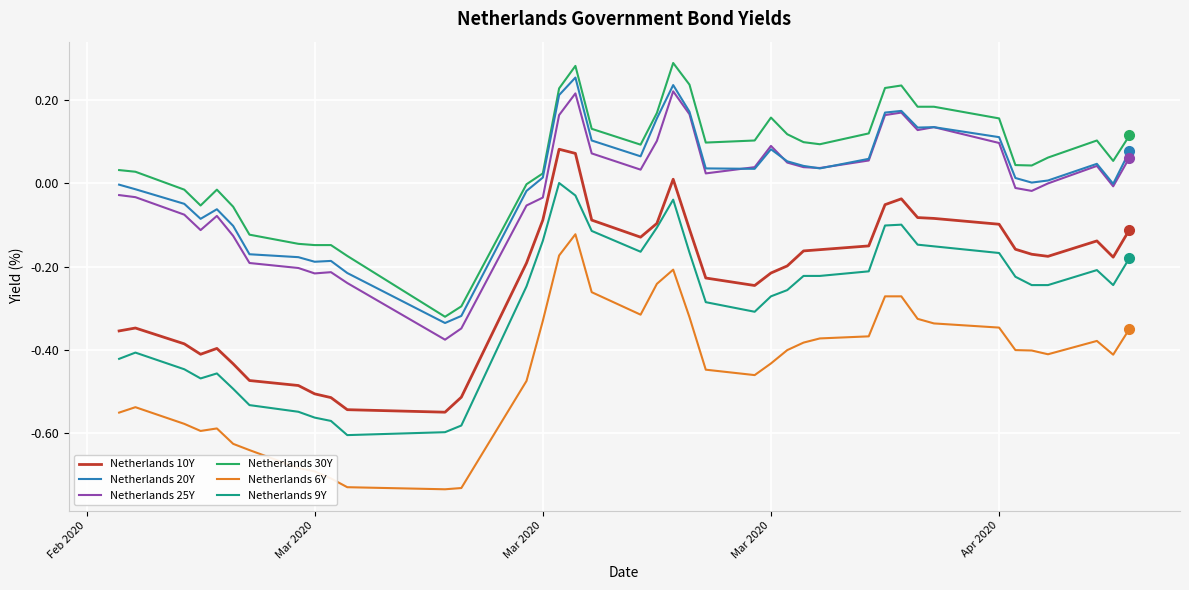

True or false: Netherlands 30Y and Netherlands 10Y cross at least once.

False